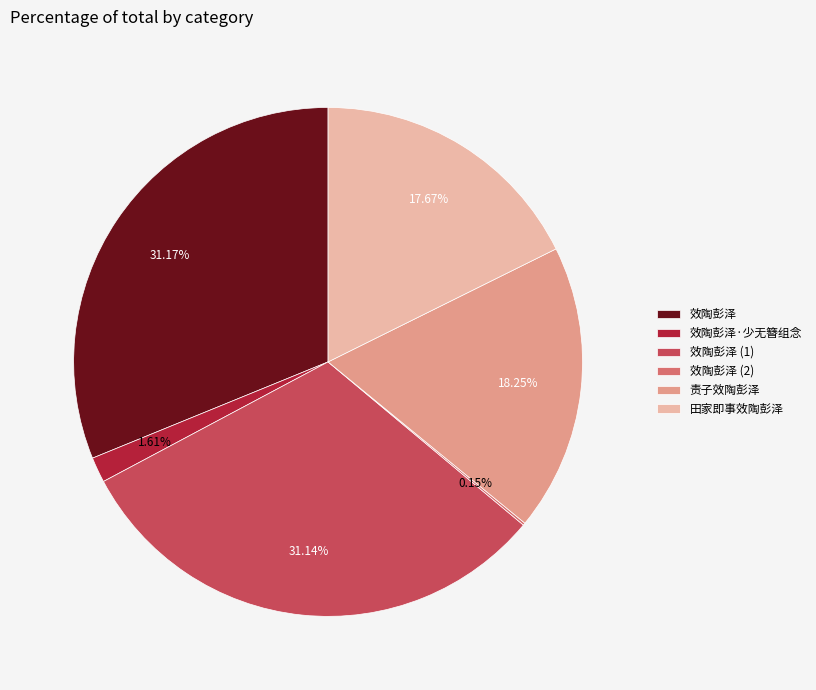

Does any single category account for the majority?

No